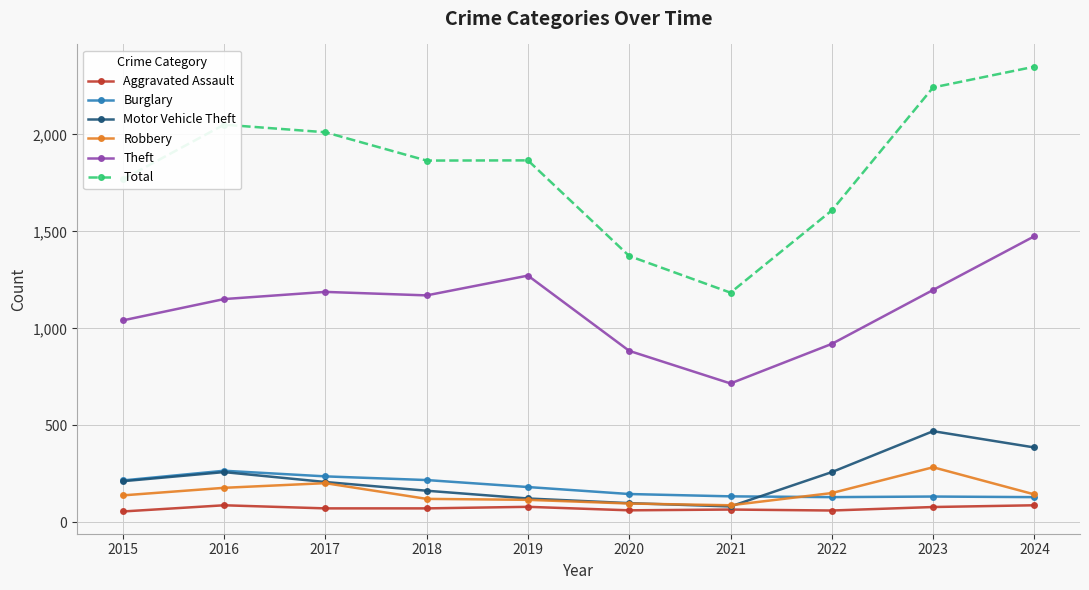

How many lines are shown in the chart?

6